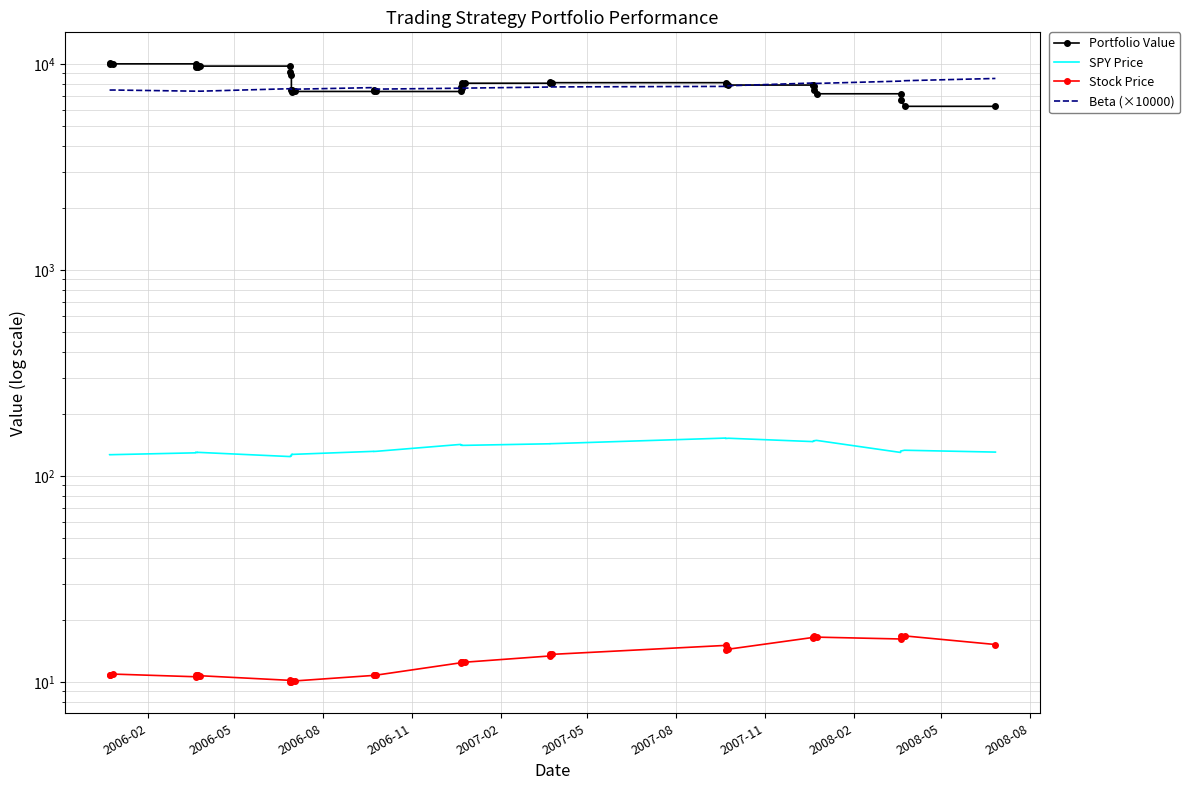

The value of Stock Price at 2008-02 is 17.9. True or false?

False